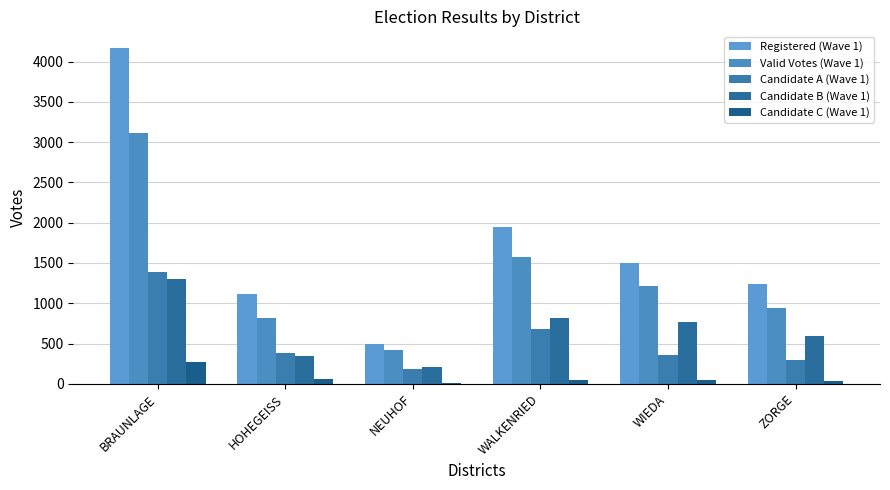

What is the value of the Candidate C (Wave 1) bar at the 4th from the left?

48